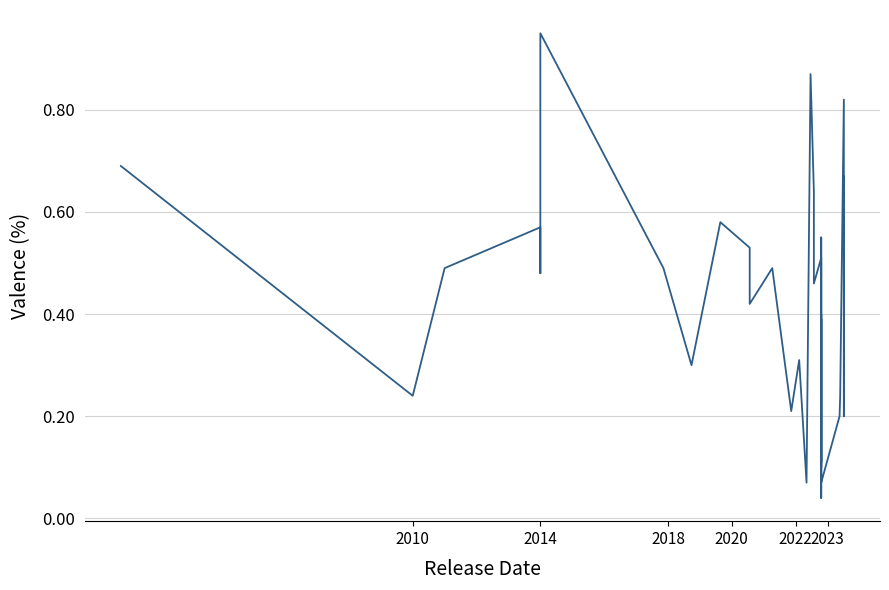

What is the average value?

0.4